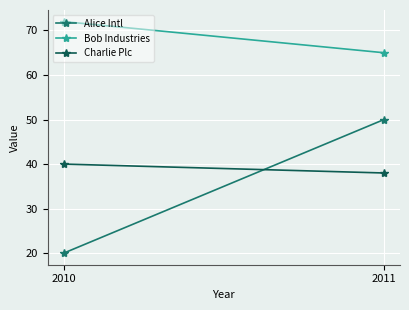

What is the maximum value shown in the chart?

72